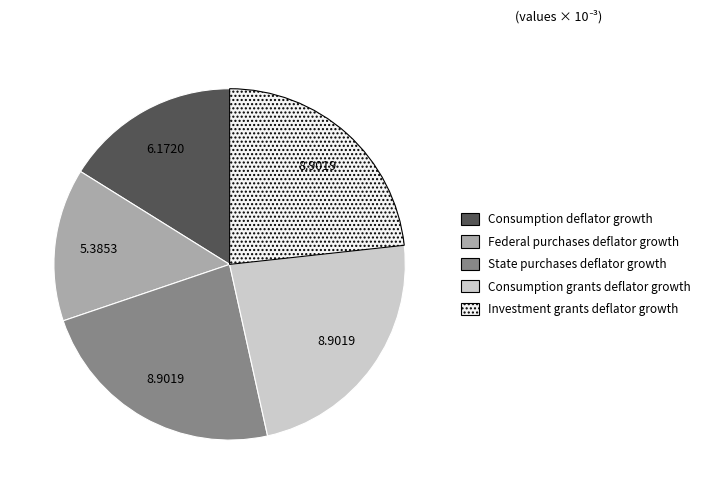

Between State purchases deflator growth and Consumption deflator growth, which is larger?

State purchases deflator growth